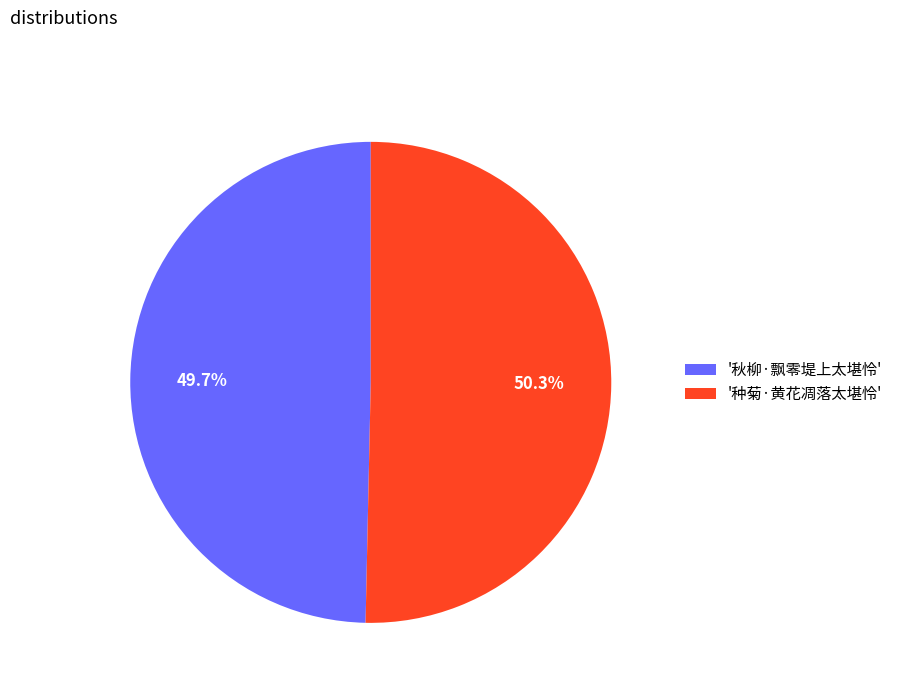

How many slices are in this pie chart?

2